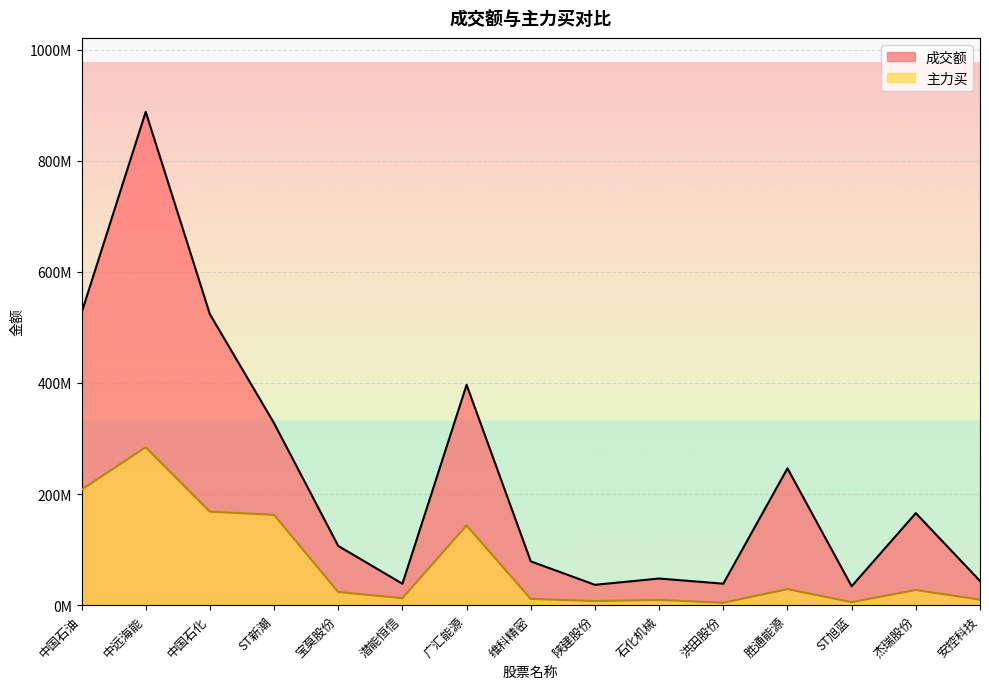

The value of 成交额 at 宝莫股份 is 178026852. True or false?

False